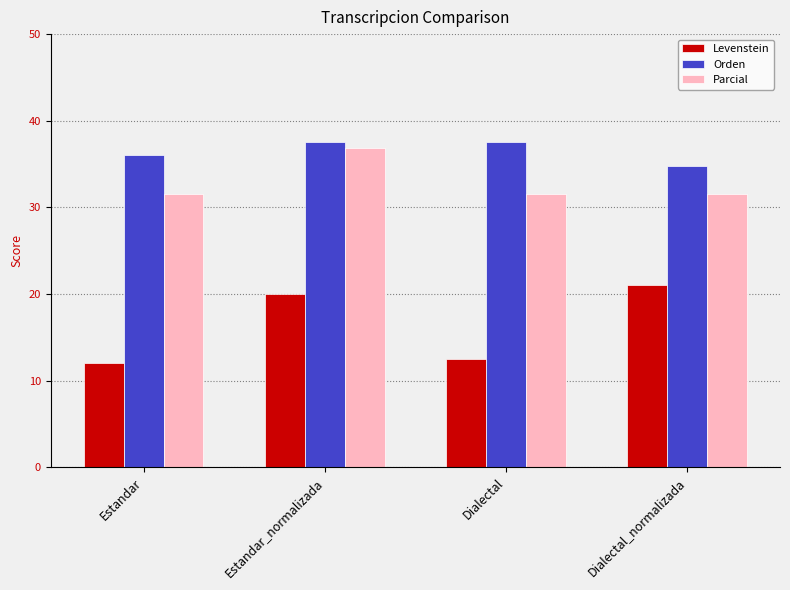

Reading left to right, list all the values displayed in this chart.

Levenstein: Estandar=12.0	Estandar_normalizada=20.0	Dialectal=12.5	Dialectal_normalizada=21.1
Orden: Estandar=36.0	Estandar_normalizada=37.5	Dialectal=37.5	Dialectal_normalizada=34.8
Parcial: Estandar=31.6	Estandar_normalizada=36.8	Dialectal=31.6	Dialectal_normalizada=31.6